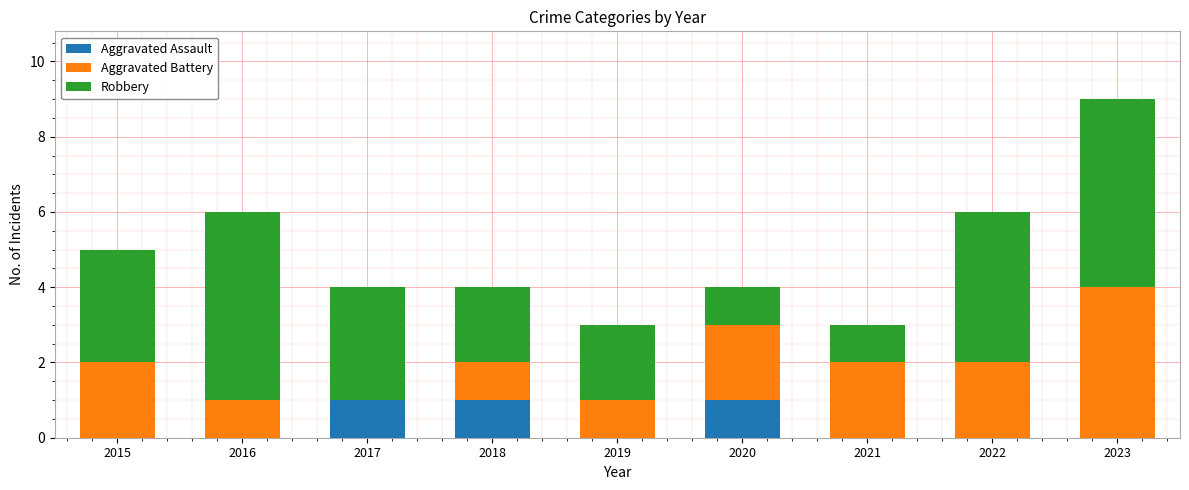

The value of Aggravated Assault at 2020 is 2. True or false?

False